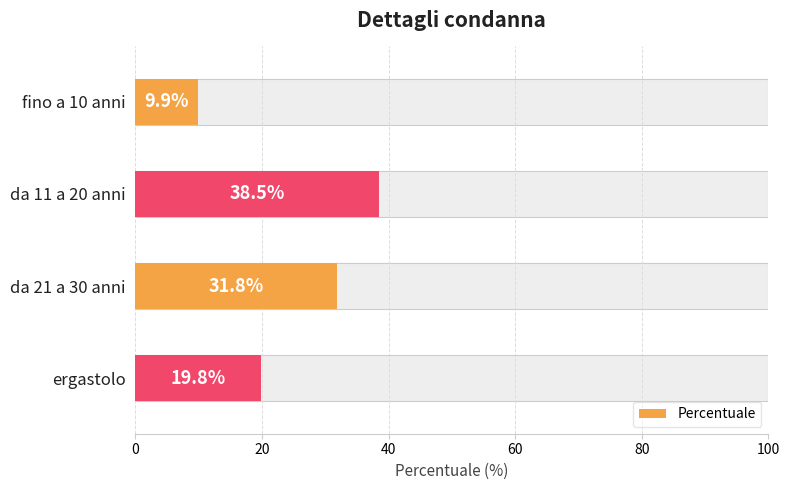

What is the smallest value displayed?

9.9